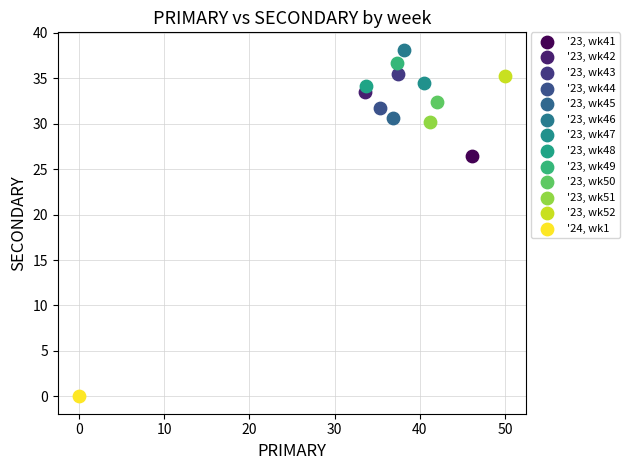

Which series contains the highest Y value?

'23, wk46